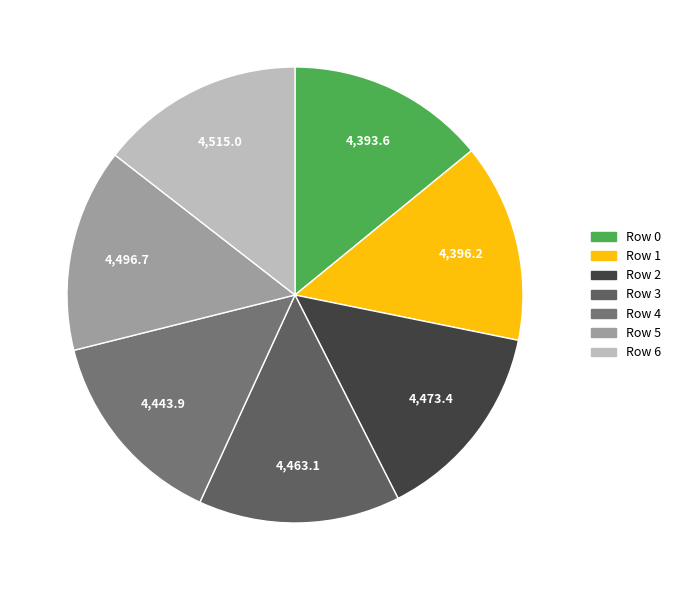

How many segments does this pie chart have?

7